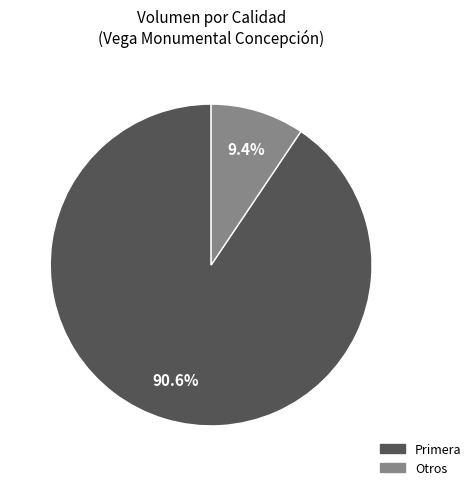

Does any single category account for the majority?

Yes